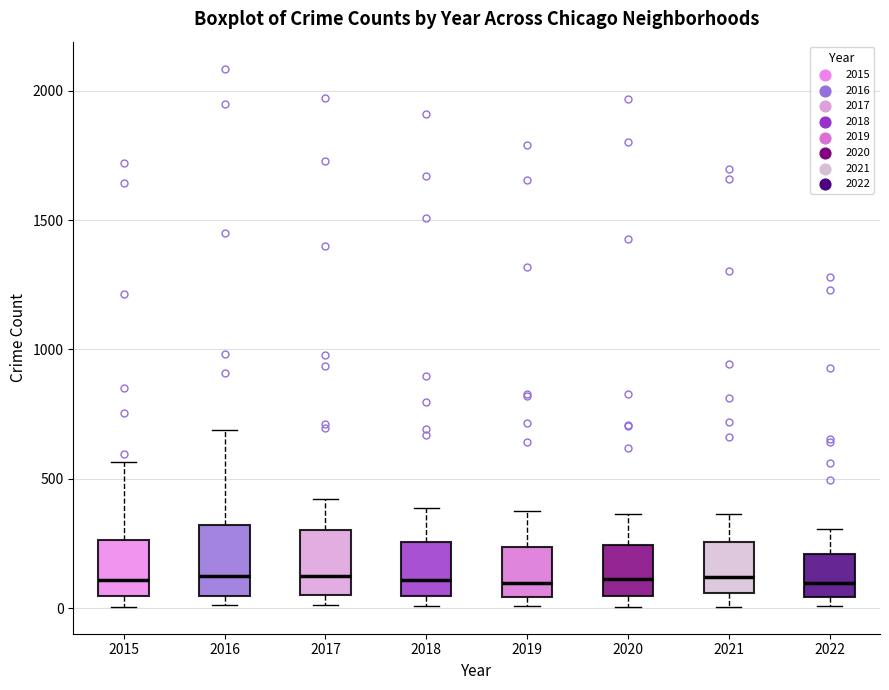

Reading left to right, read every box against the y-axis: the position of its median line, the range the box covers, and the ends of its whiskers. The values are not printed on the chart, so give them approximately, as read against the axis.

2015: median 100, box 50 to 250, whiskers 0 to 550
2016: median 150, box 50 to 300, whiskers 0 to 700
2017: median 100, box 50 to 300, whiskers 0 to 400
2018: median 100, box 50 to 250, whiskers 0 to 400
2019: median 100, box 50 to 250, whiskers 0 to 400
2020: median 100, box 50 to 250, whiskers 0 to 350
2021: median 100, box 50 to 250, whiskers 0 to 350
2022: median 100, box 50 to 200, whiskers 0 to 300